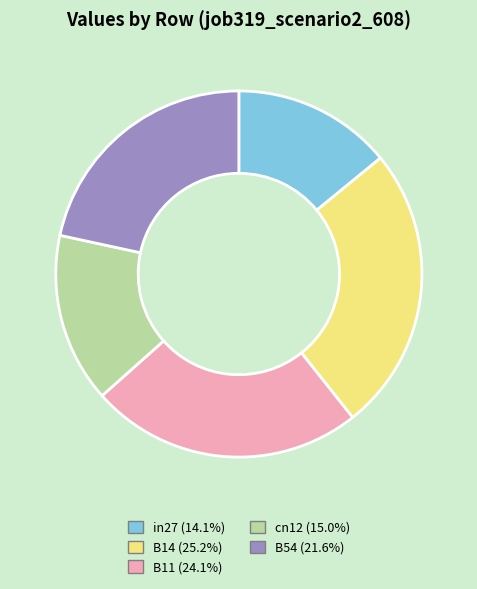

Is there any slice that represents more than half of the pie?

No